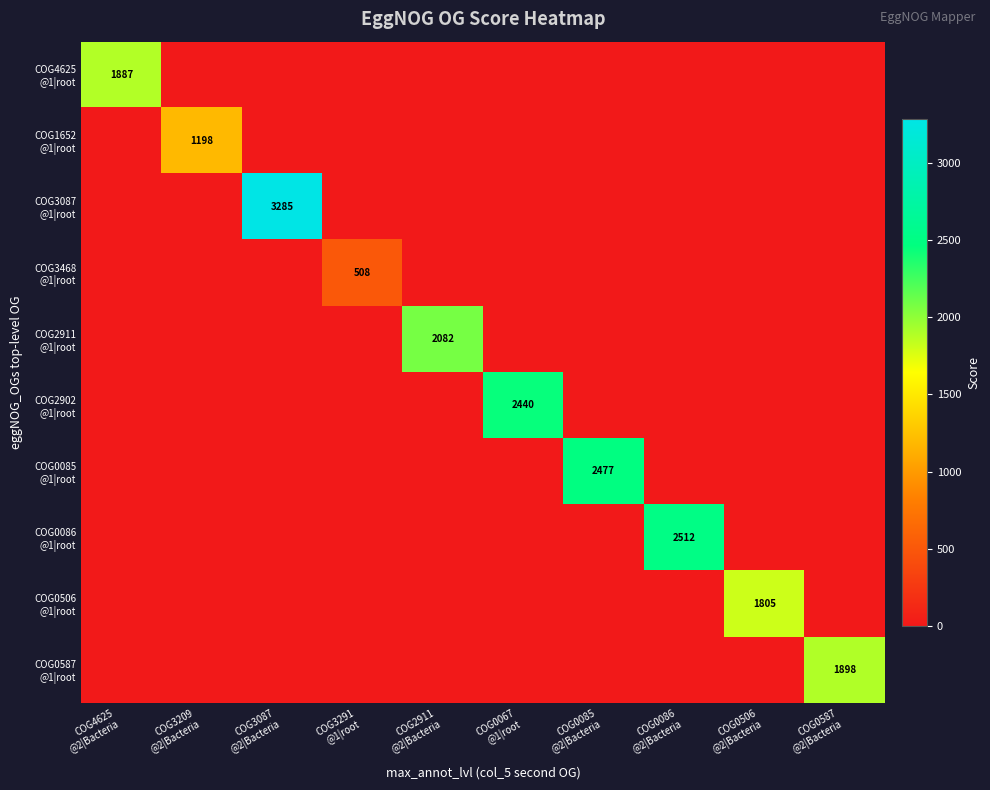

Count the number of data series in this chart.

10